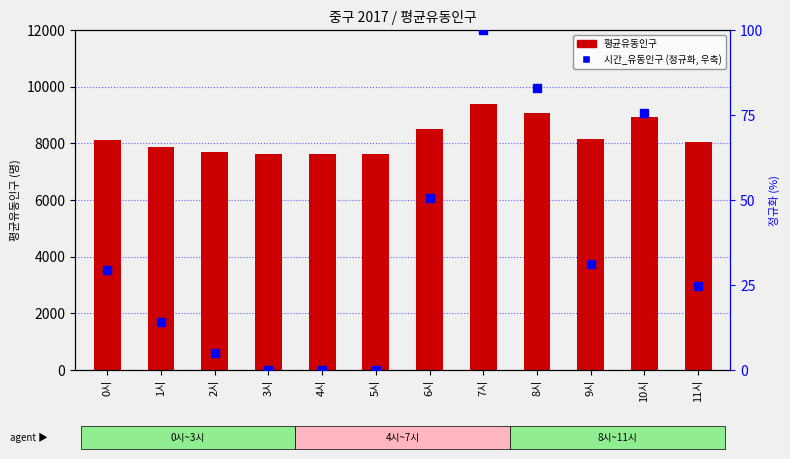

Are the bars grouped side by side (vs. stacked)?

Yes